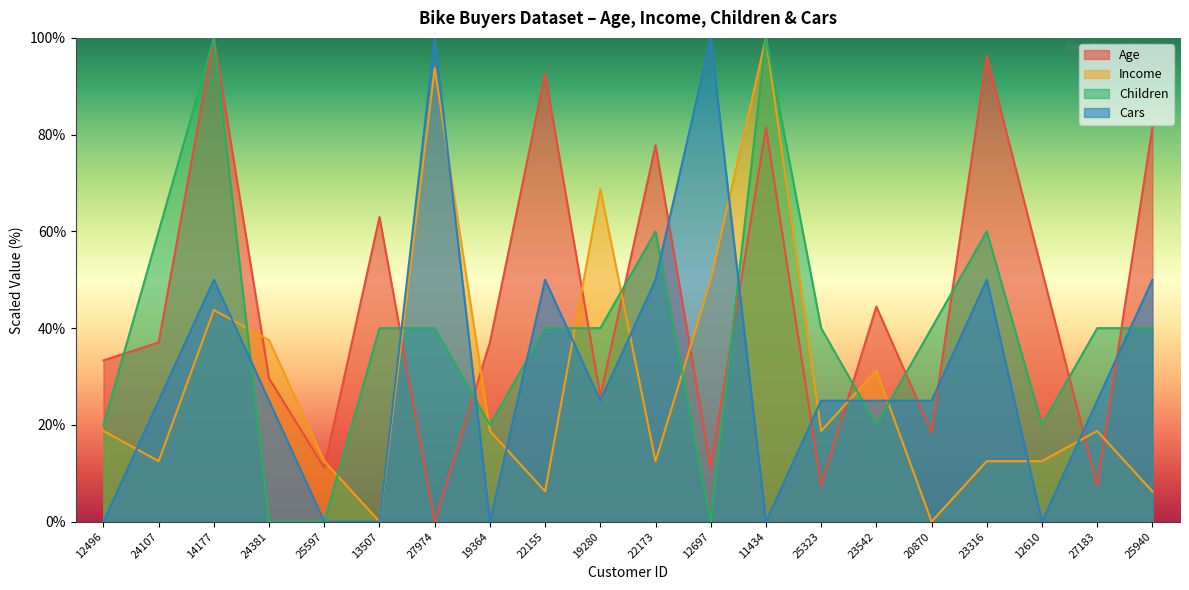

How many data points does each series have?

20